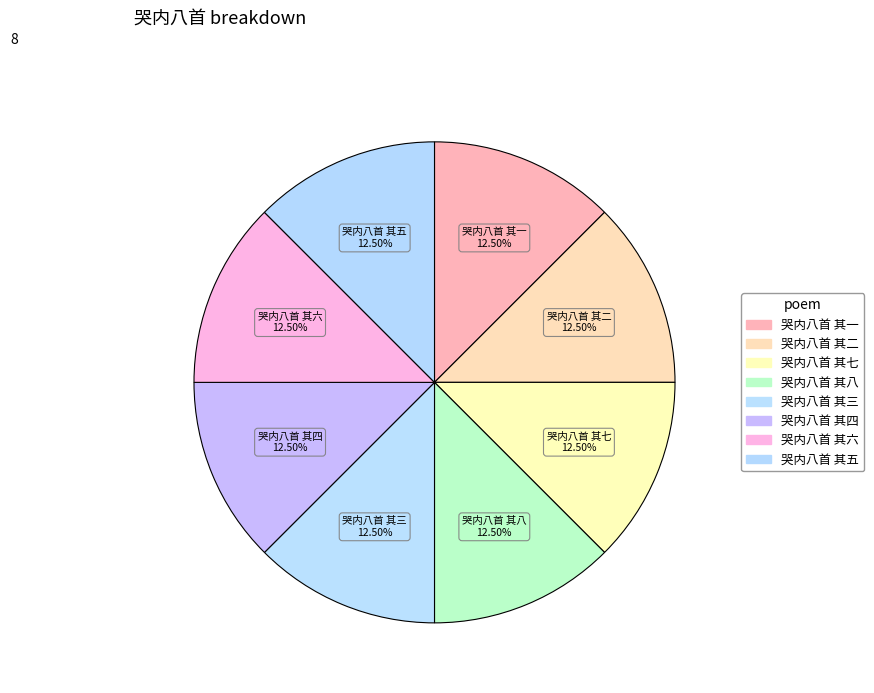

What is the largest slice in the pie chart?

哭内八首 其八